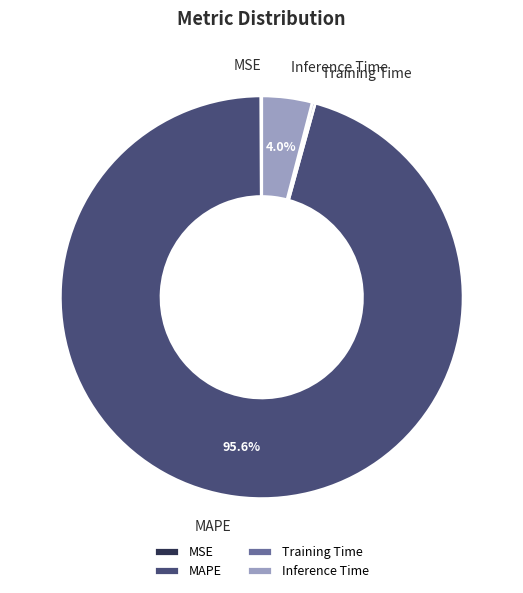

What portion of the pie excludes Inference Time?

96.0%